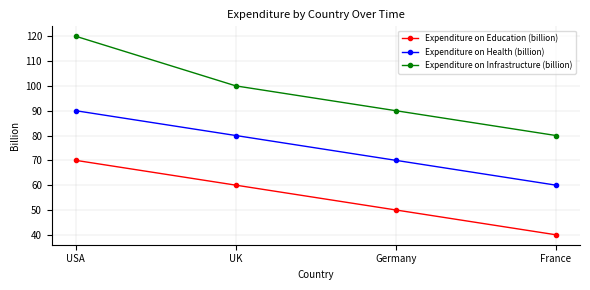

How many lines are shown in the chart?

3